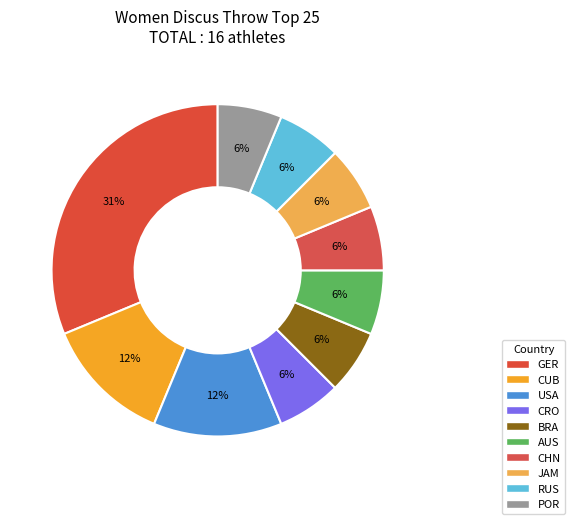

Which slice is the largest?

GER